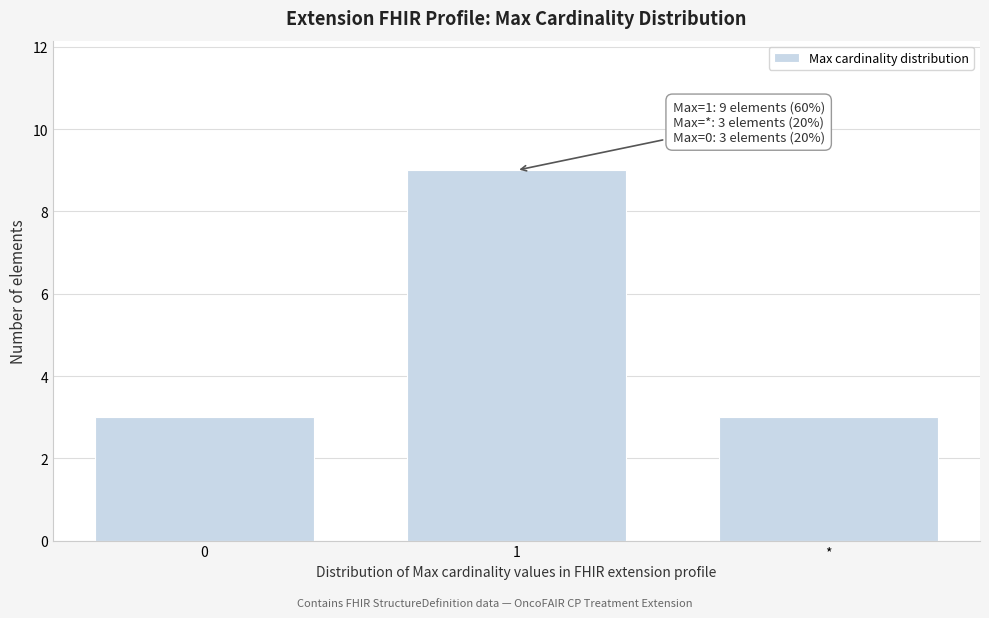

Reading left to right, extract all data points from this chart.

0=3	1=9	*=3